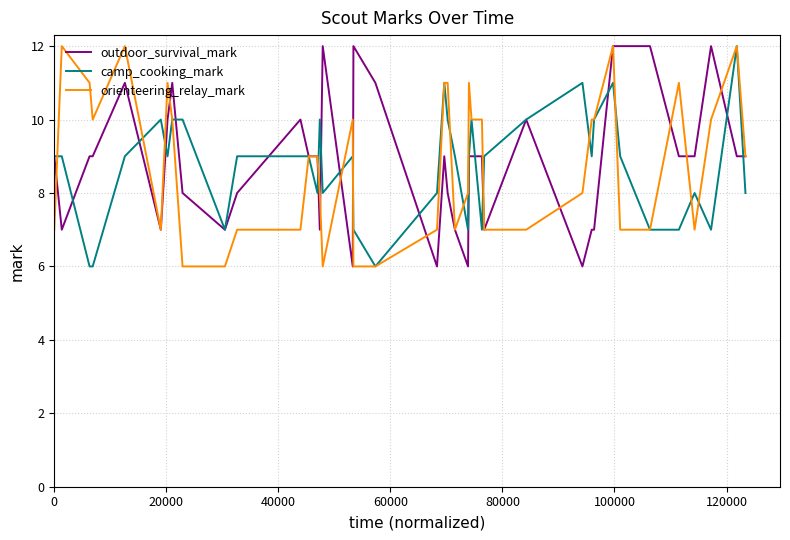

What is the smallest value displayed?

6